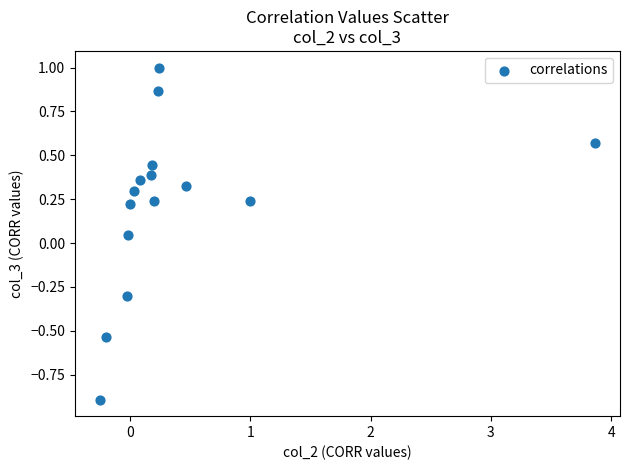

What is the range of X values (max minus min)?

4.1